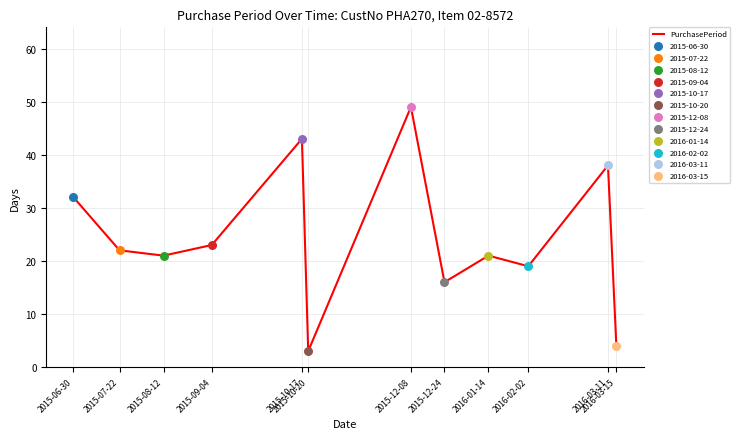

Which has a higher value, 2016-02-02 or 2015-08-12?

2015-08-12